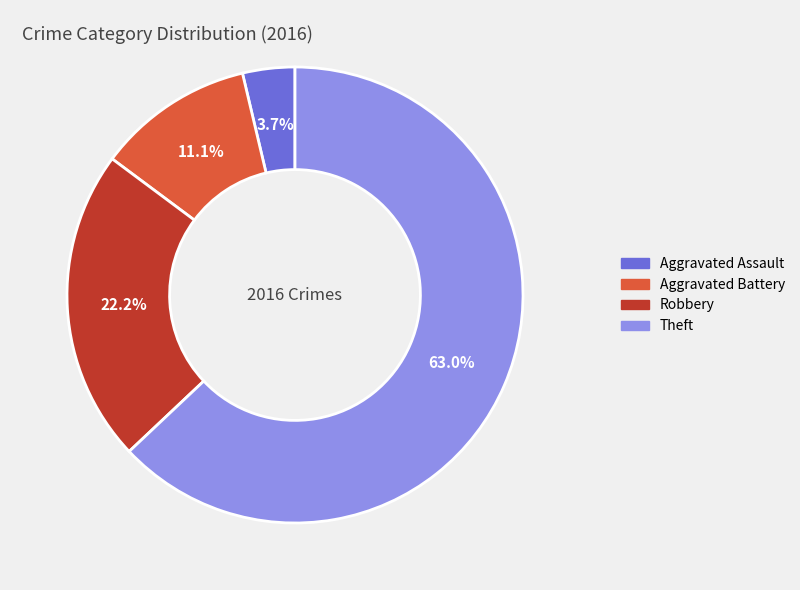

Does Theft account for over 50% of the chart?

Yes